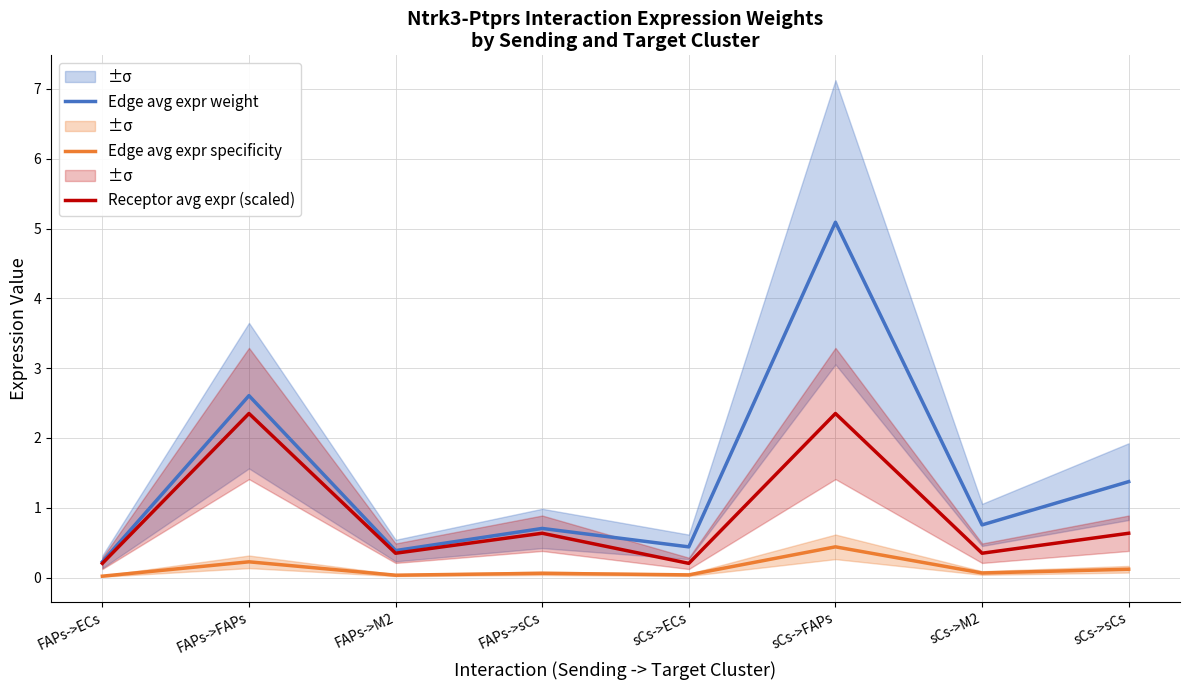

The Receptor avg expr (scaled) series shows 0.2 at sCs->M2. True or false?

False